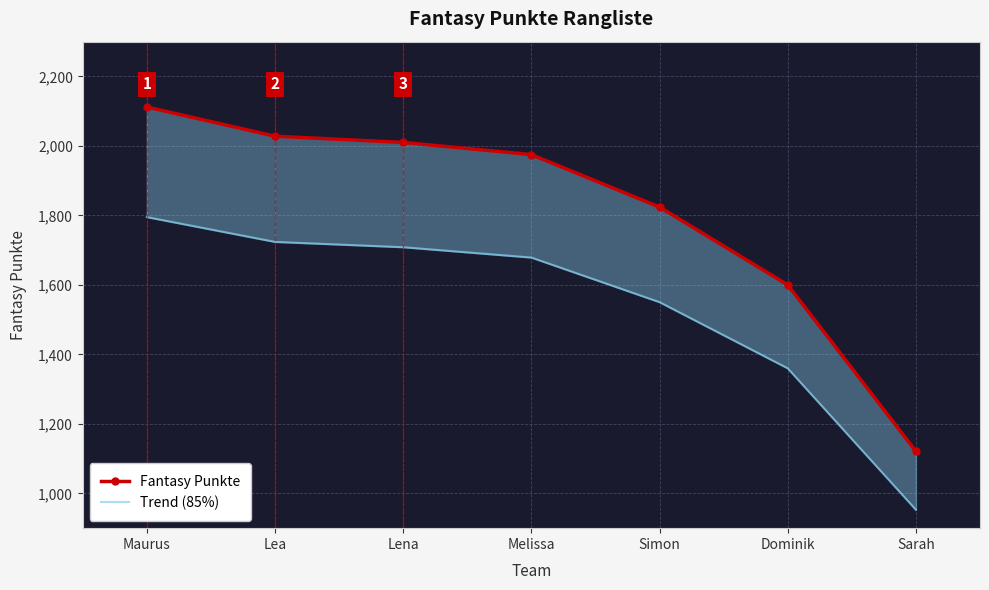

Reading right to left, transcribe all the data shown in this chart.

Fantasy Punkte: 1121.0	1600.0	1824.0	1975.0	2010.0	2028.0	2112.0
Trend (85%): 952.9	1360.0	1550.4	1678.8	1708.5	1723.8	1795.2